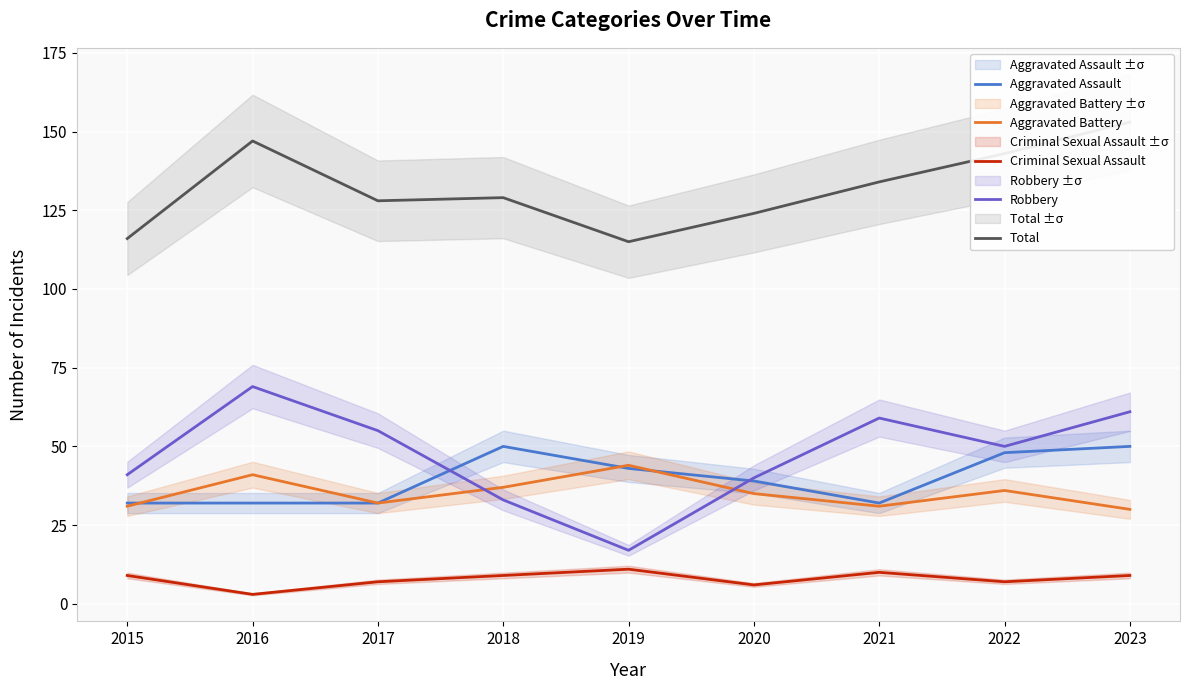

Rank the series by their maximum value, from highest to lowest.

Total, Robbery, Aggravated Assault, Aggravated Battery, Criminal Sexual Assault